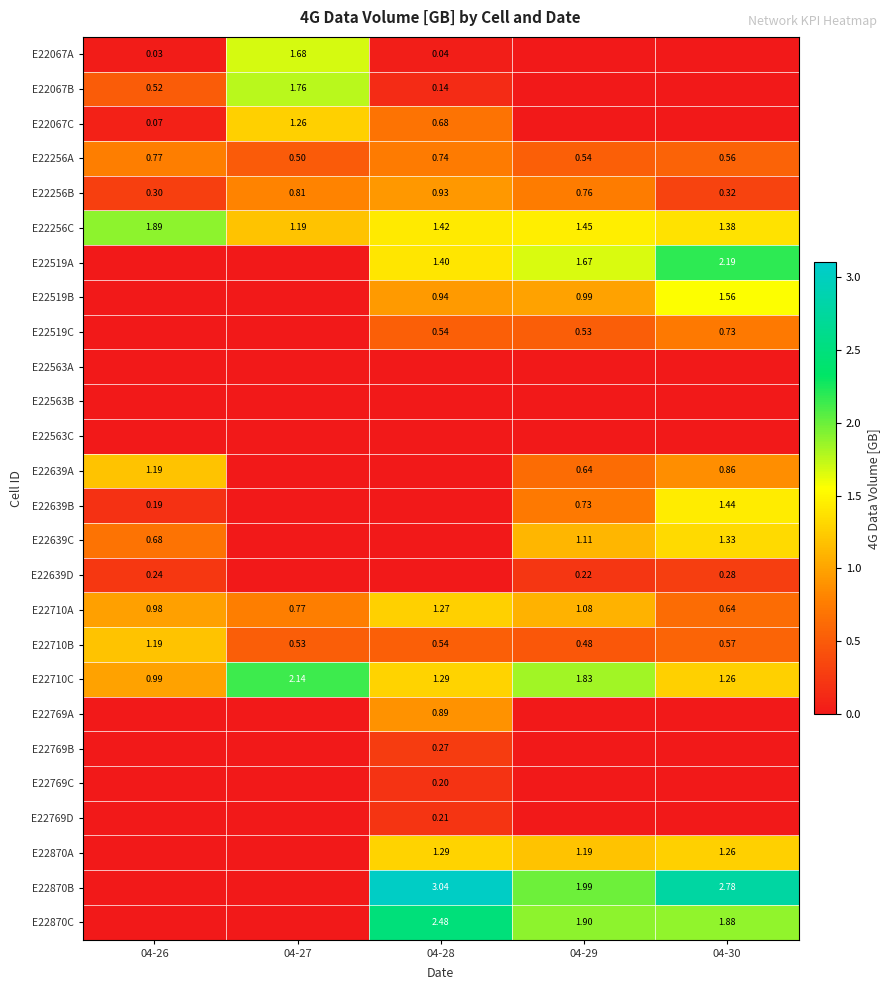

Is the value of E22256C at 04-28 greater than the value of E22639B at 04-30?

No